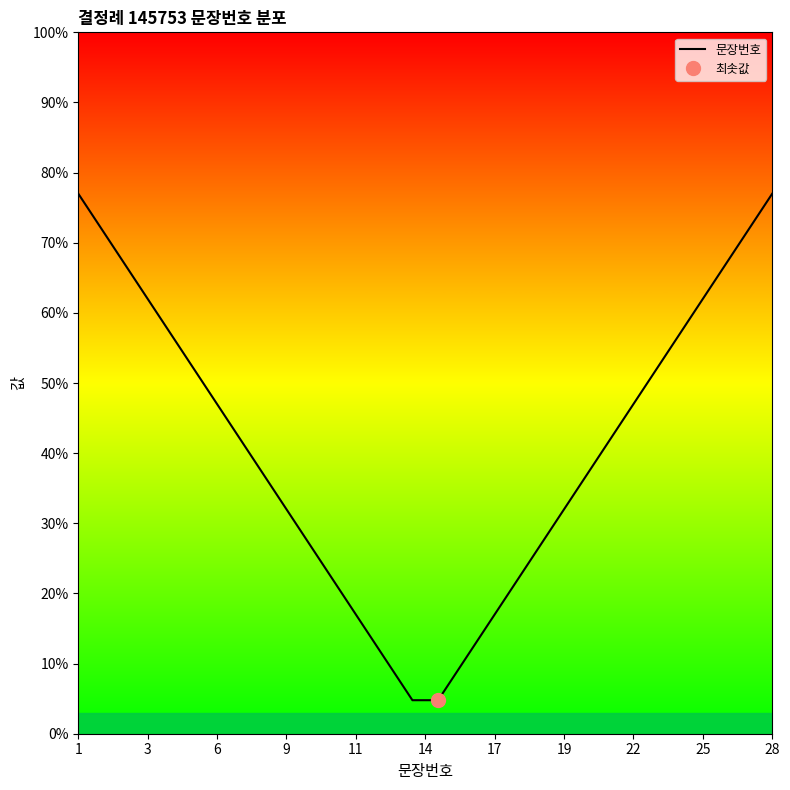

How many data points are less than 43?

14